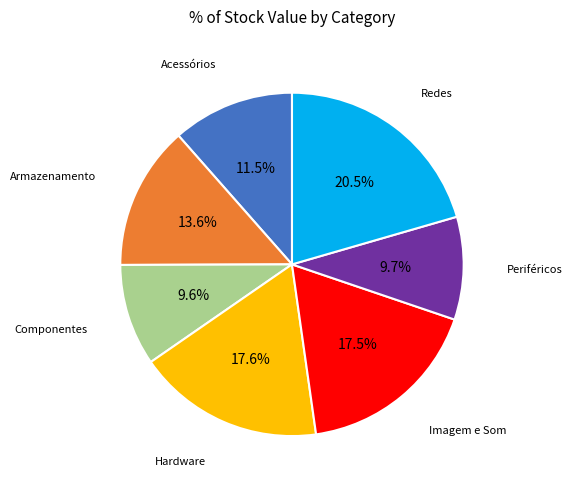

Does any single category account for the majority?

No